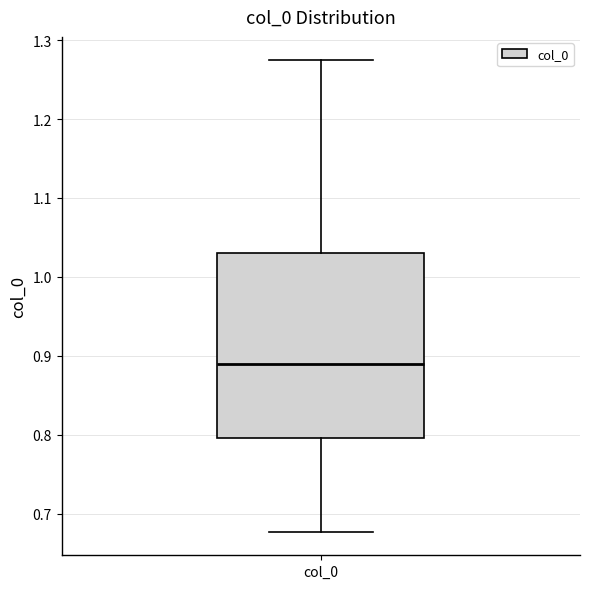

Where does the upper whisker of the box for col_0 end on the y-axis? The values are not printed on the chart, so give them approximately, as read against the axis.

1.27